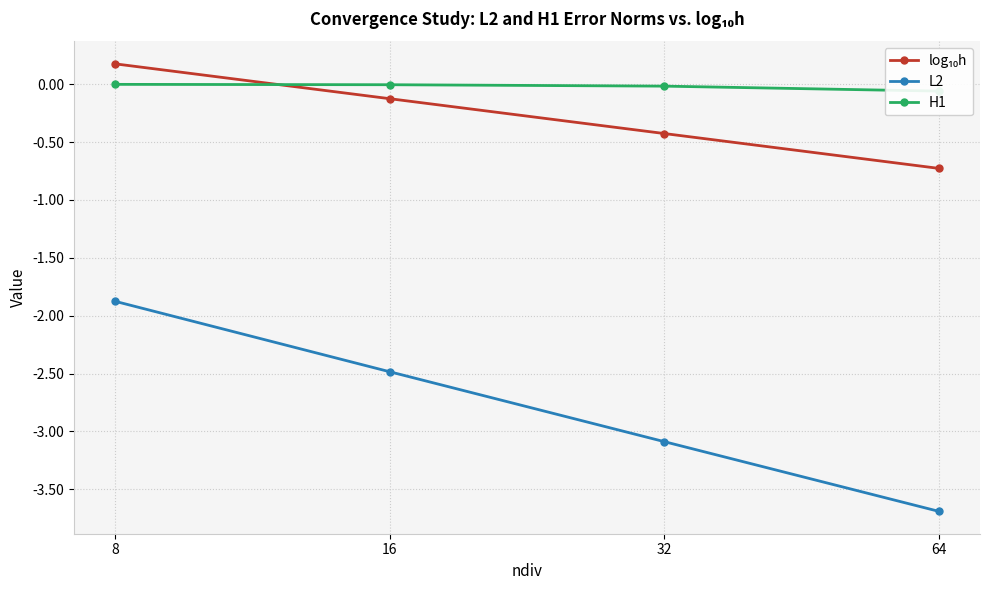

What is the difference between the second highest and second lowest values in the log₁₀h series?

0.3